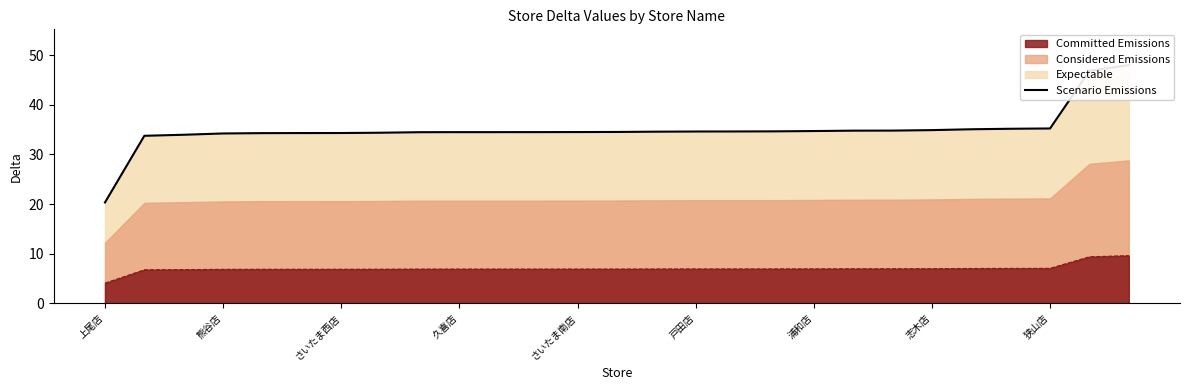

Reading left to right, what are all the values shown in this chart?

20.3	33.8	34.0	34.2	34.3	34.3	34.3	34.4	34.5	34.5	34.5	34.5	34.5	34.5	34.6	34.6	34.6	34.7	34.7	34.8	34.8	34.9	35.1	35.2	35.2	46.9	48.0